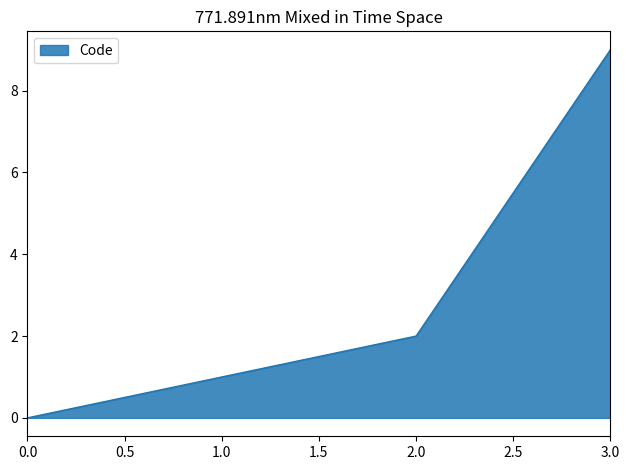

Which label corresponds to the largest value in the chart?

3.0